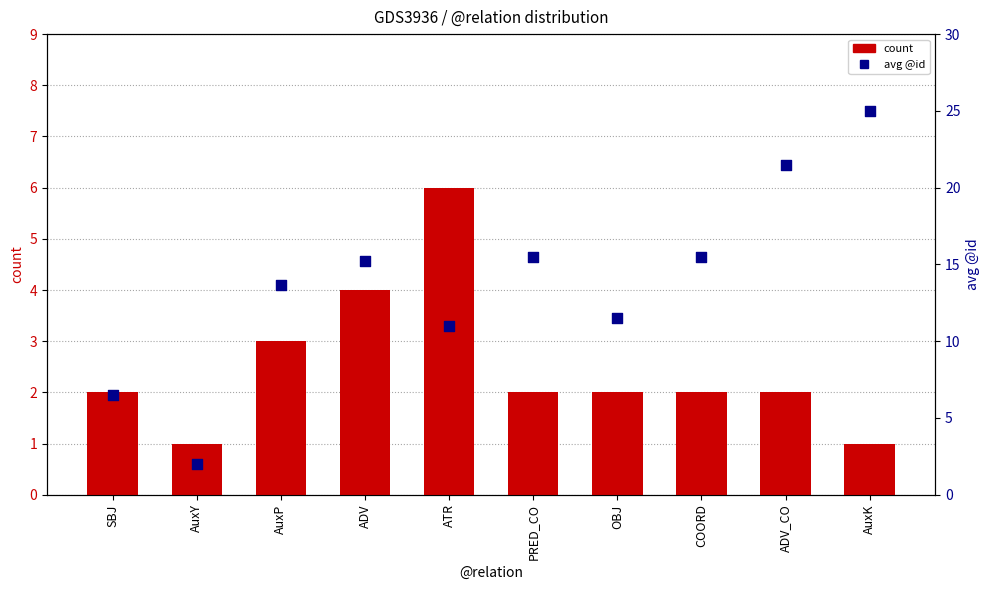

Which series contains the highest Y value?

avg @id (percentile proxy)